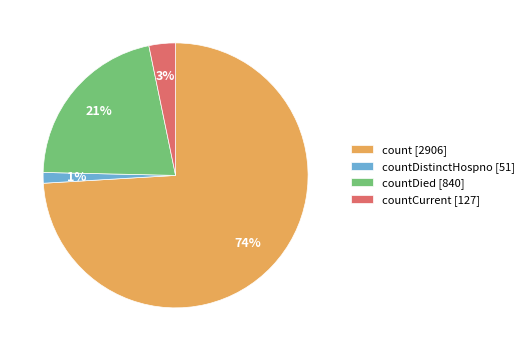

To the nearest percent, what is the average slice percentage?

25%